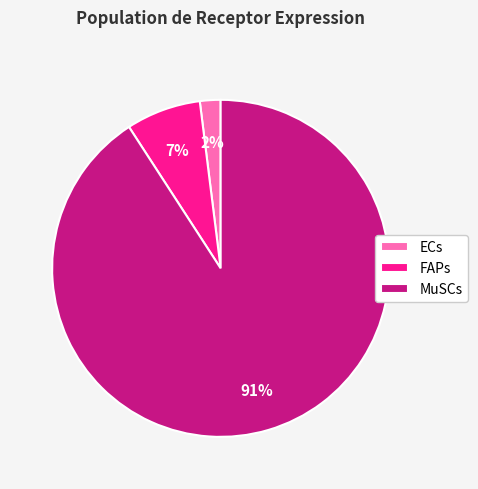

To the nearest percent, what is the combined percentage of MuSCs and FAPs?

98%